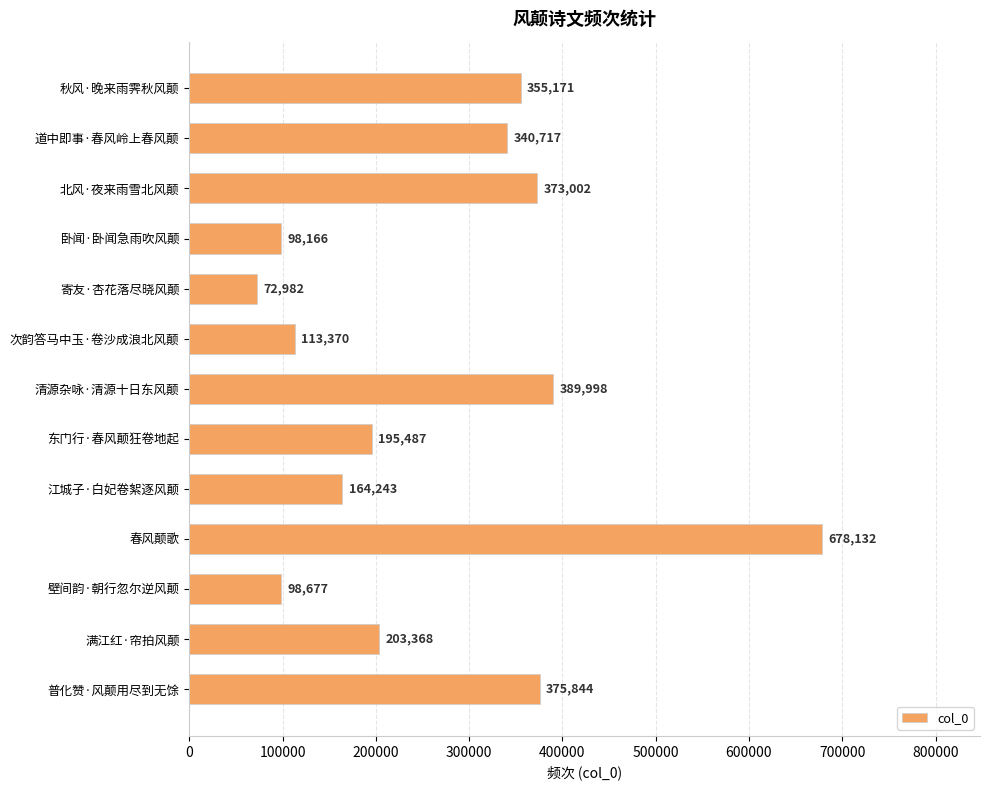

What is the greatest value displayed?

678132